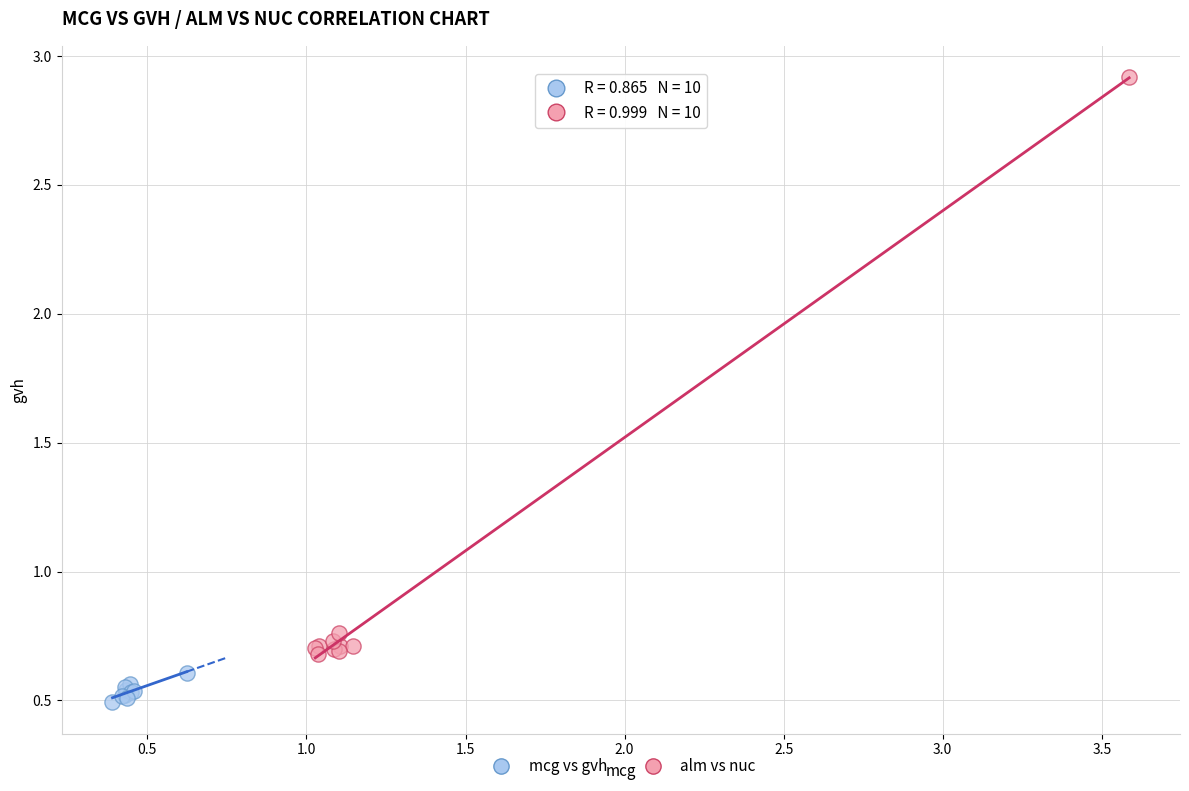

Which series has the largest Y range (max minus min)?

alm vs nuc